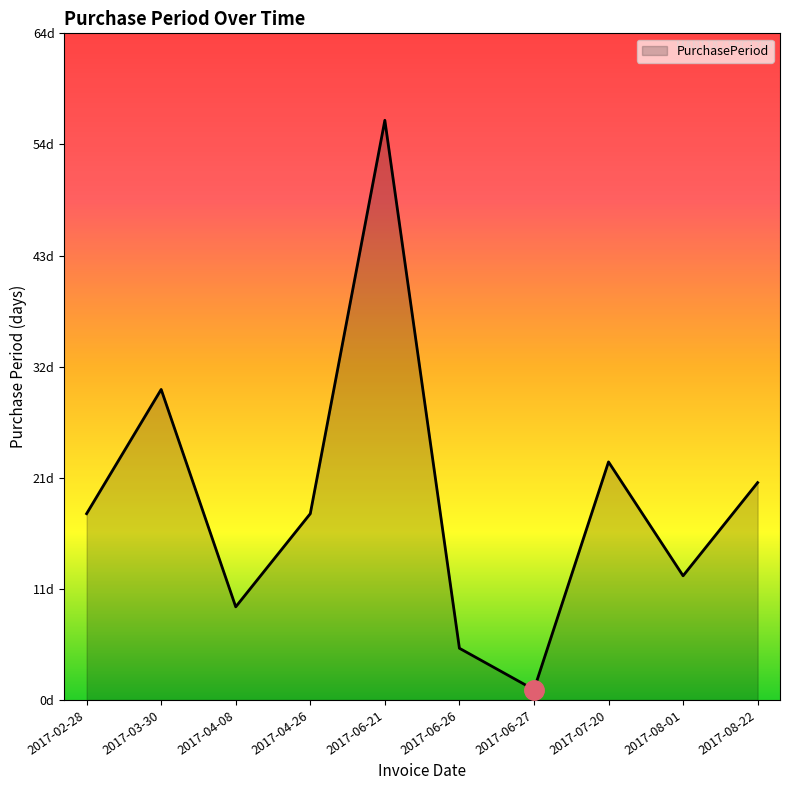

What is the average value?

19